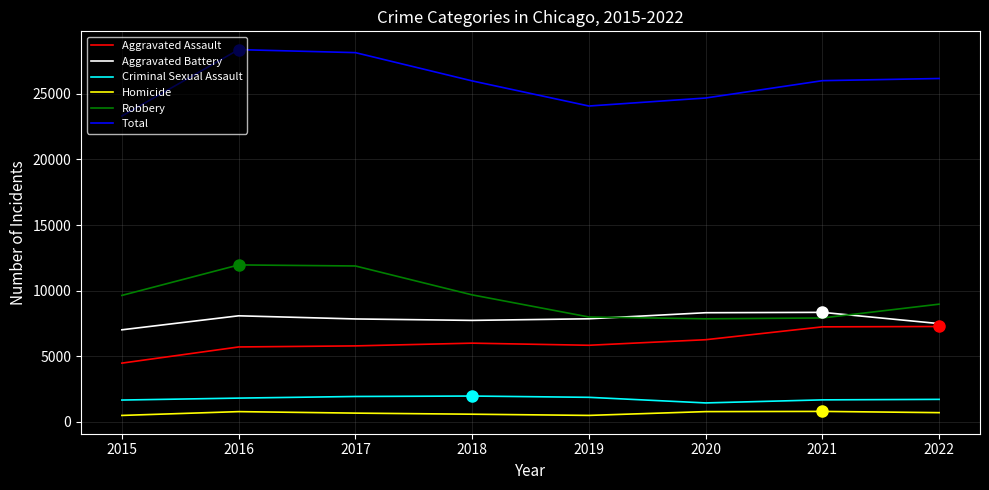

What is the maximum value shown in the chart?

28359